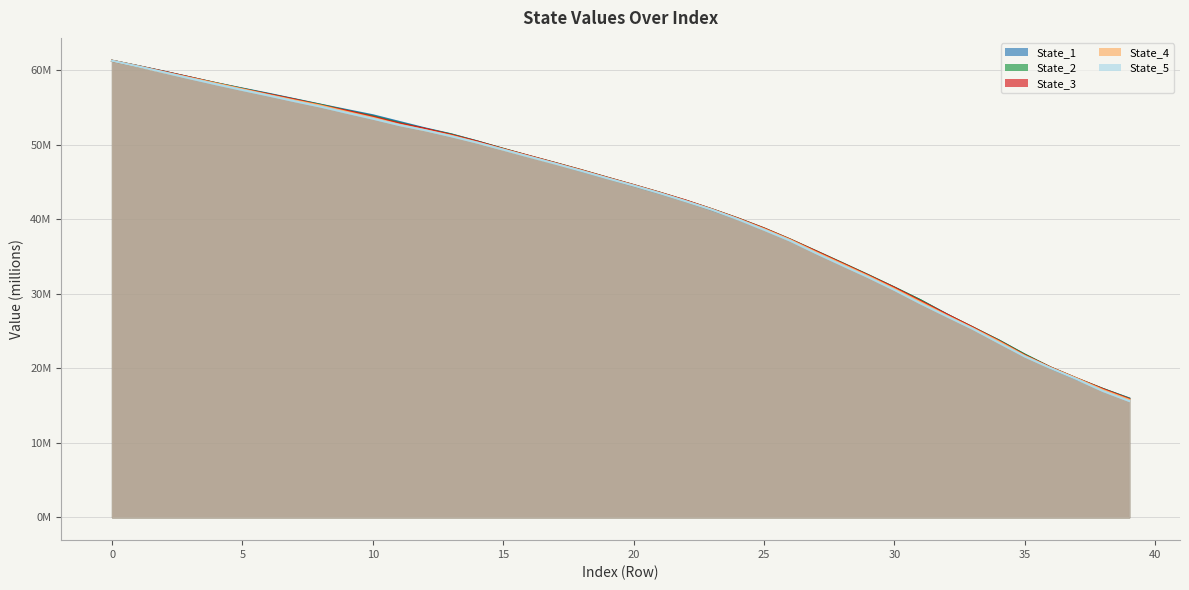

Which series has the largest range (max minus min)?

State_5